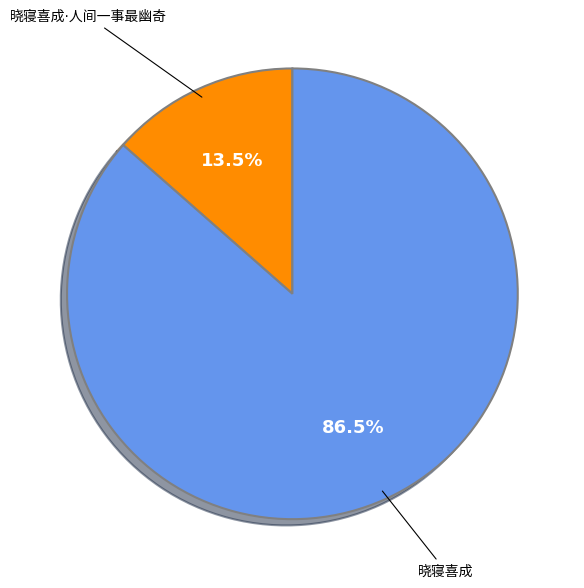

Rank the categories by value from lowest to highest.

晓寝喜成·人间一事最幽奇, 晓寝喜成